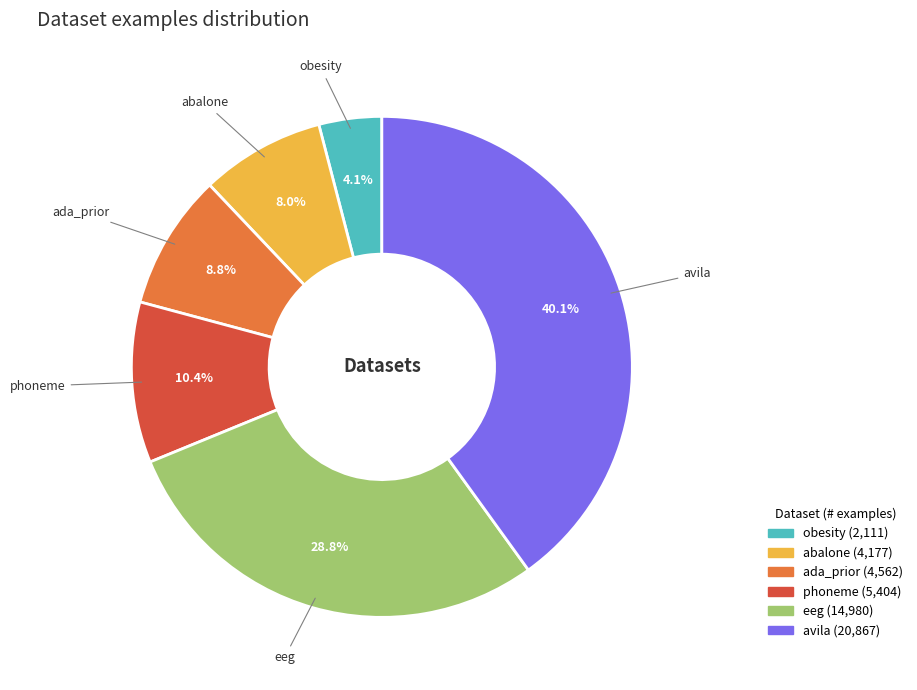

Approximately how many times larger is the value at obesity compared to phoneme?

0.4